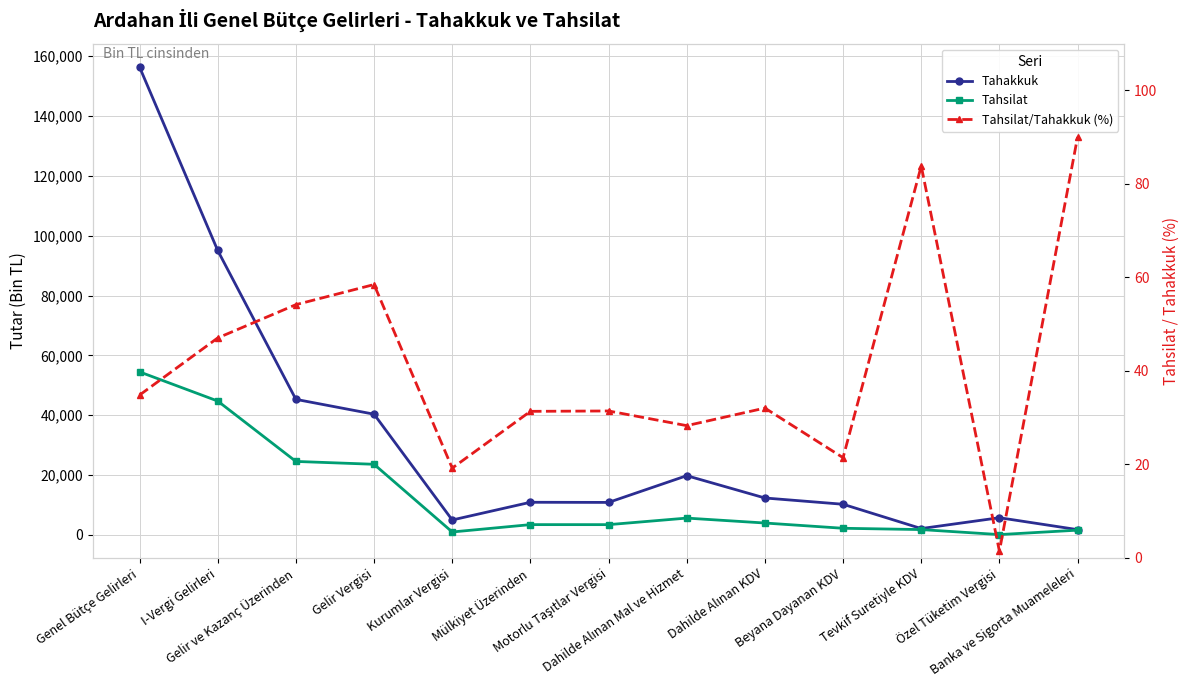

In Tahsilat, how many points are higher than both neighbors (excluding endpoints)?

2